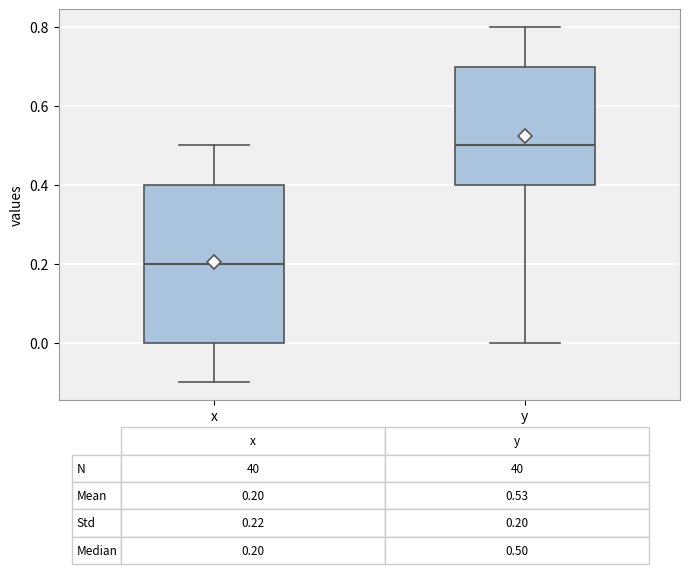

Which box has the lowest median line?

x